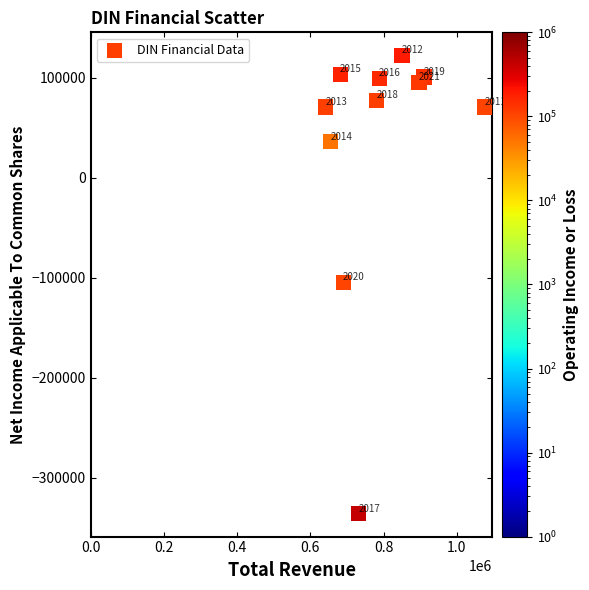

What Y value in the scatter plot is closest to -106750?

-104400